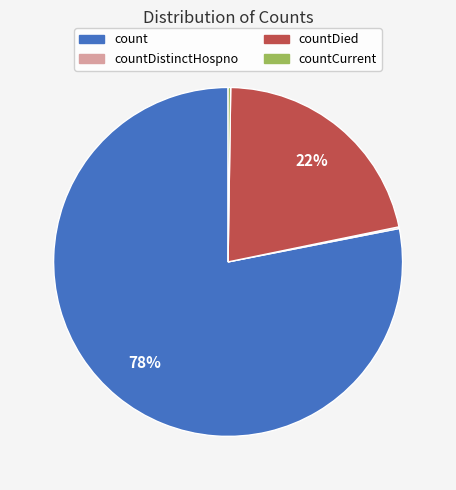

To the nearest percent, what is the difference between the largest and smallest slice percentages?

78%